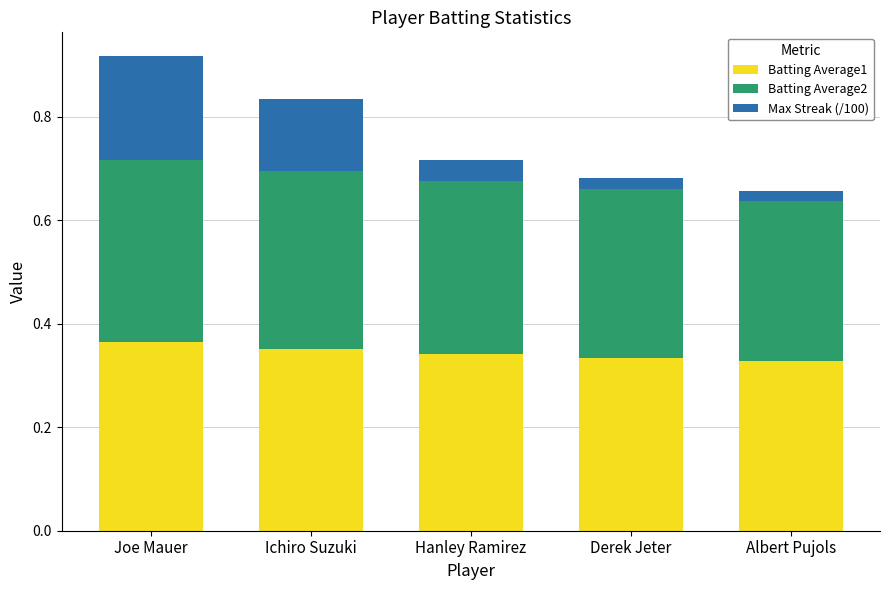

Is it true that Batting Average1 equals 0.5 at Derek Jeter?

False